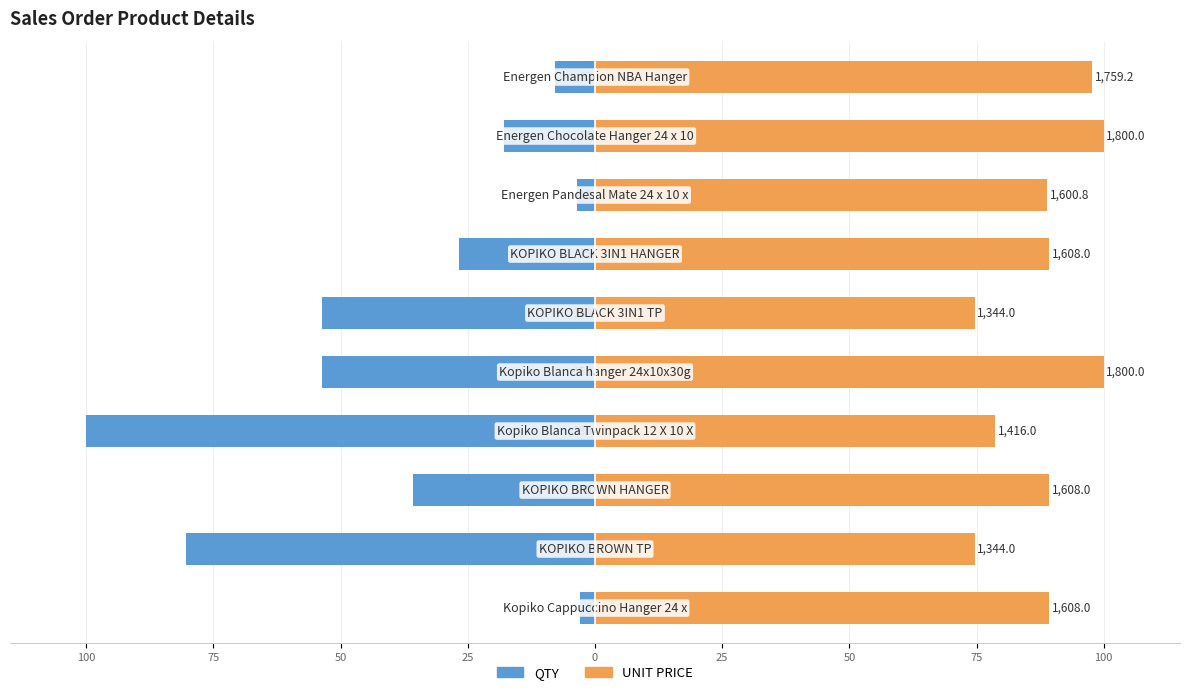

Which series has the largest total across all categories?

UNIT PRICE